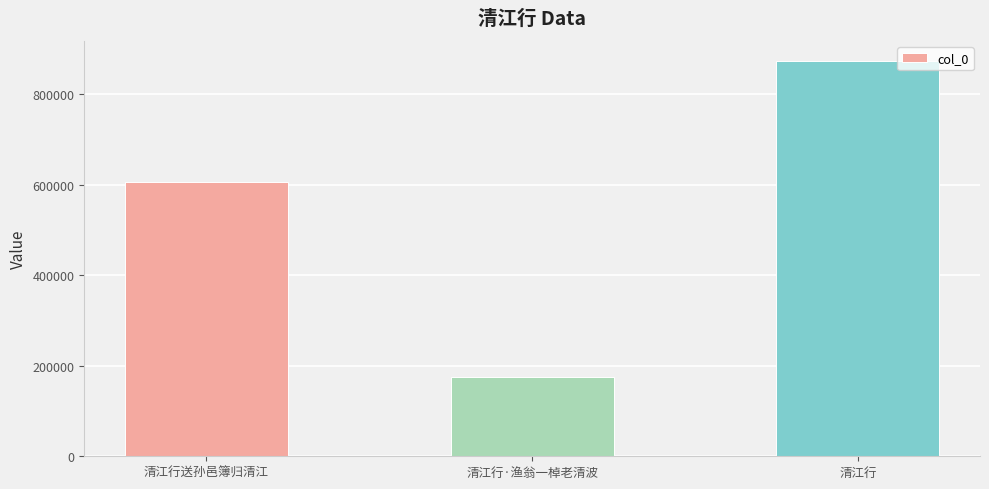

What position from the left is 清江行?

3